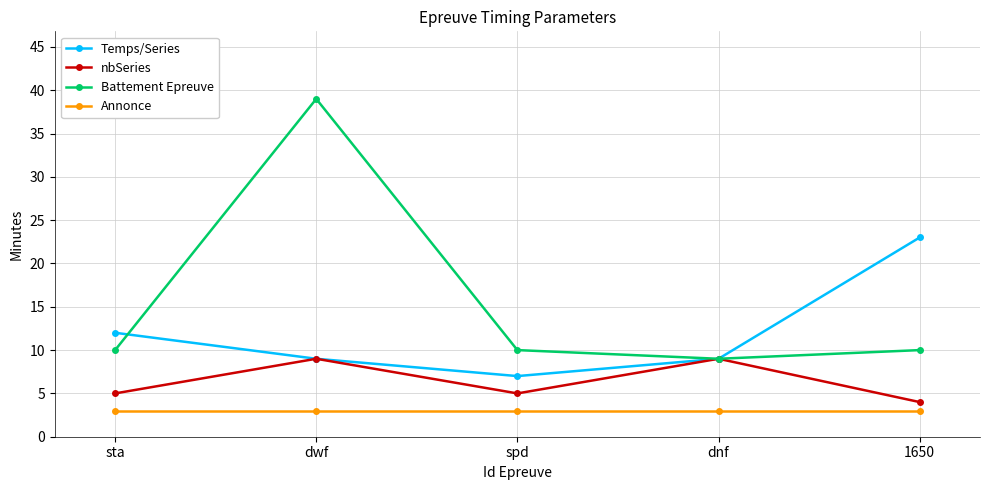

True or false: Temps/Series and Battement Epreuve cross at least once.

True